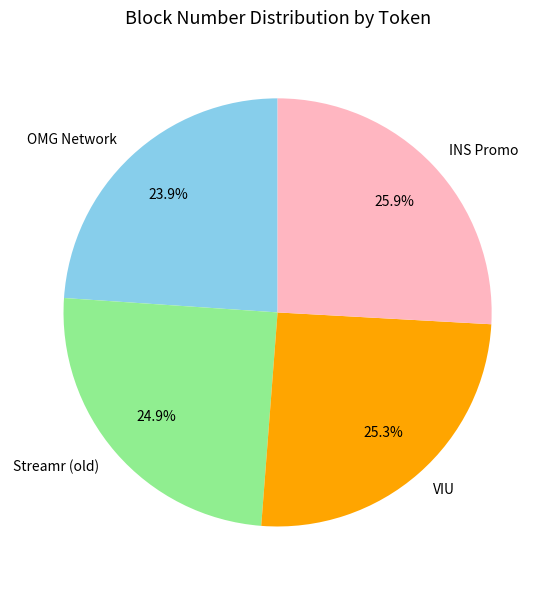

Is it true that Streamr (old) is 25% of the pie?

True